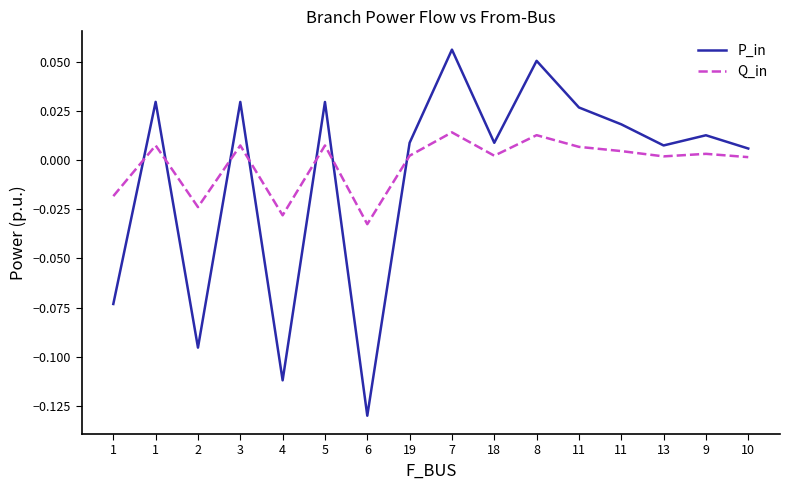

What are all the series names shown in the legend?

P_in, Q_in